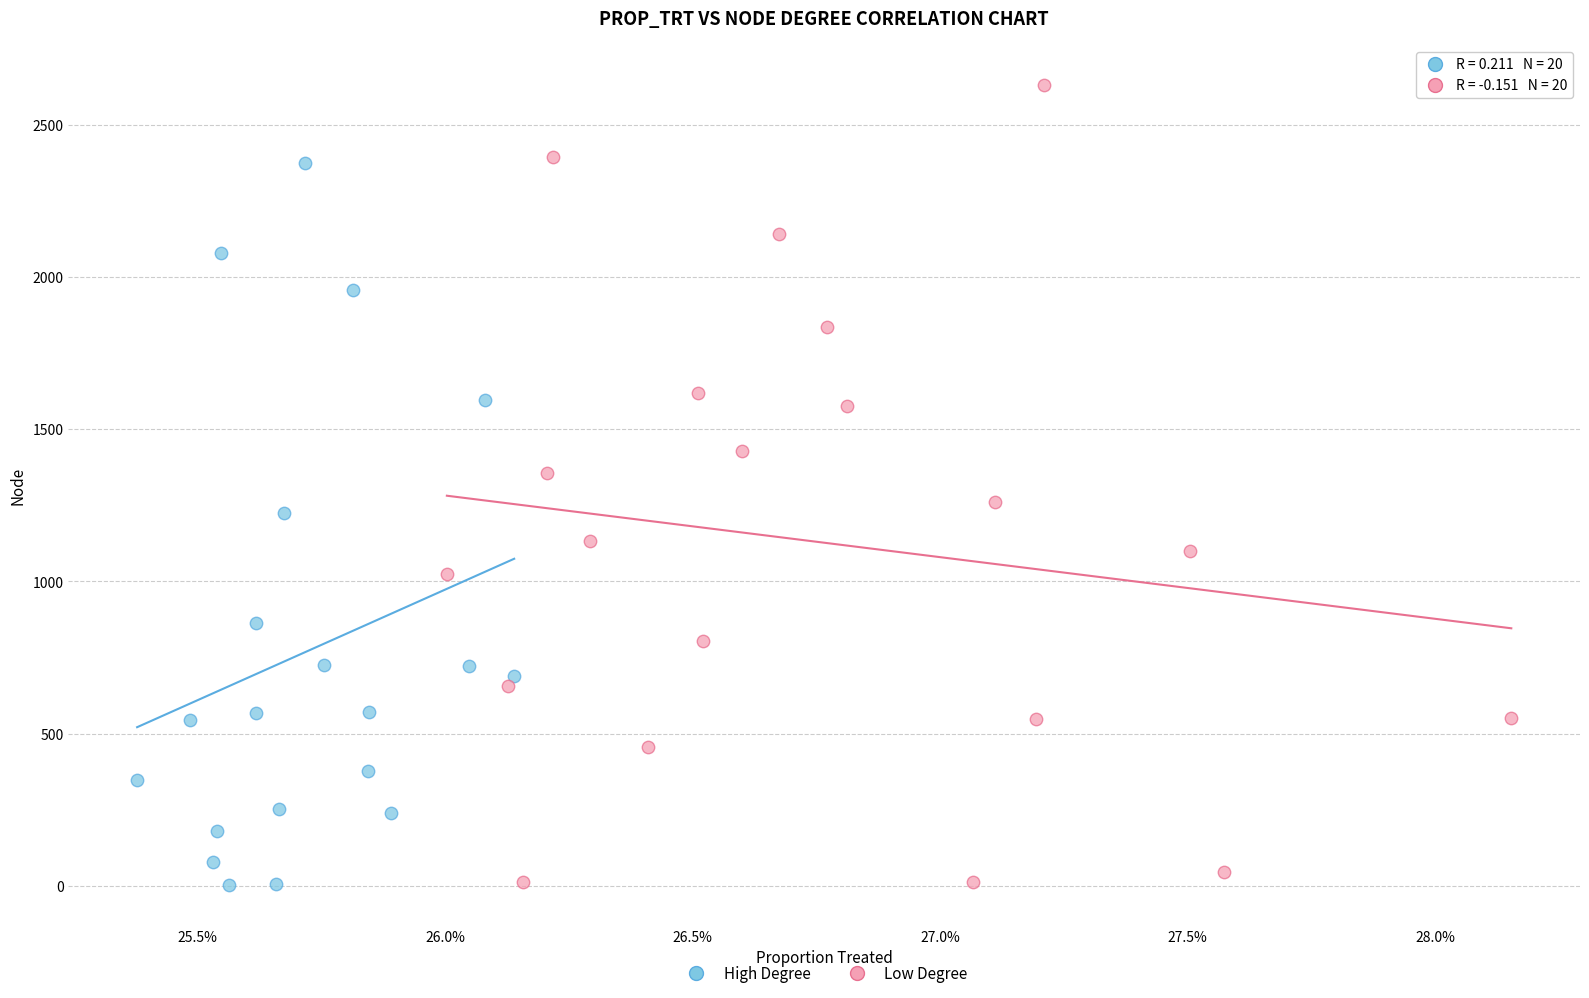

Which series has the widest spread of Y values?

Low Degree